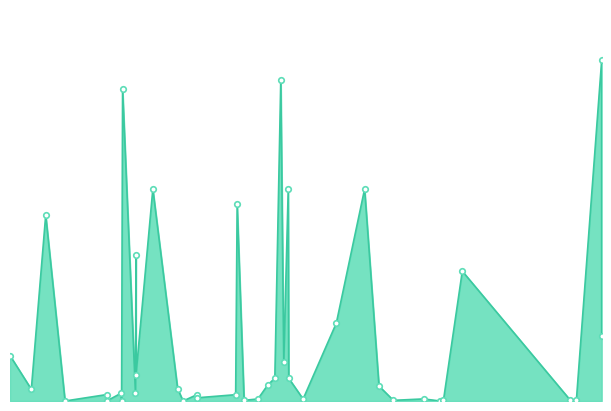

Where does the data first go above 19000?

15/12/2023